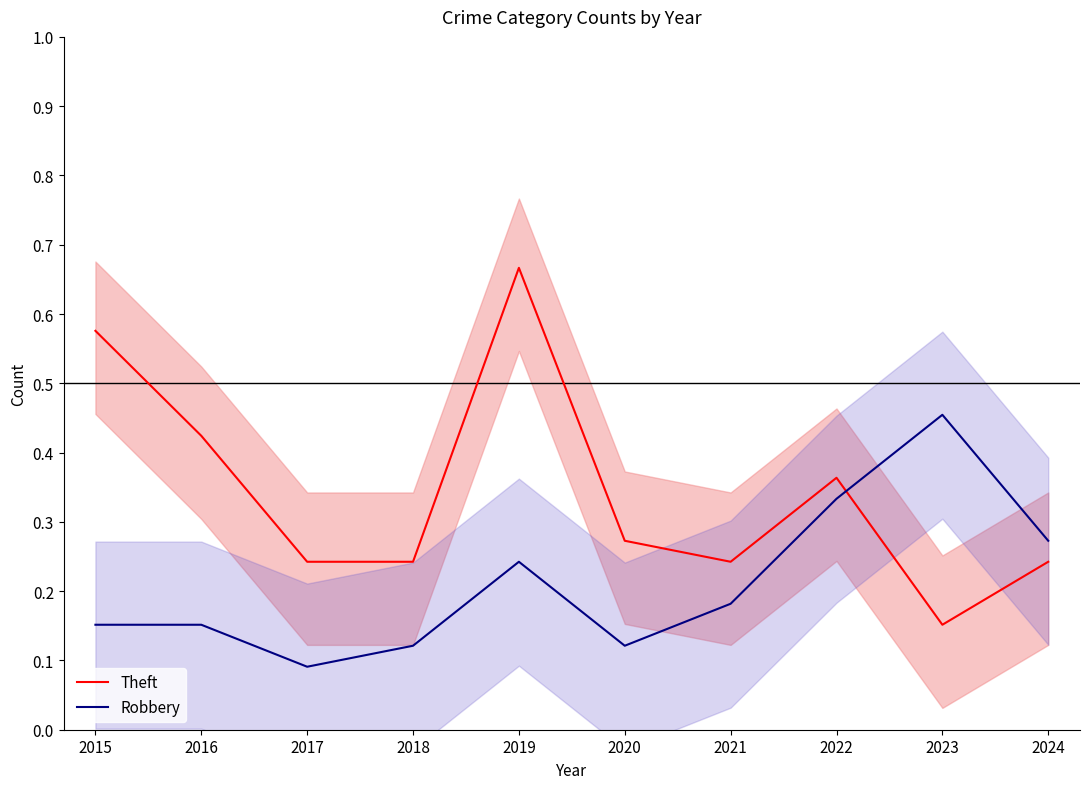

Rank the categories by Theft value from lowest to highest.

2023, 2017, 2018, 2021, 2024, 2020, 2022, 2016, 2015, 2019